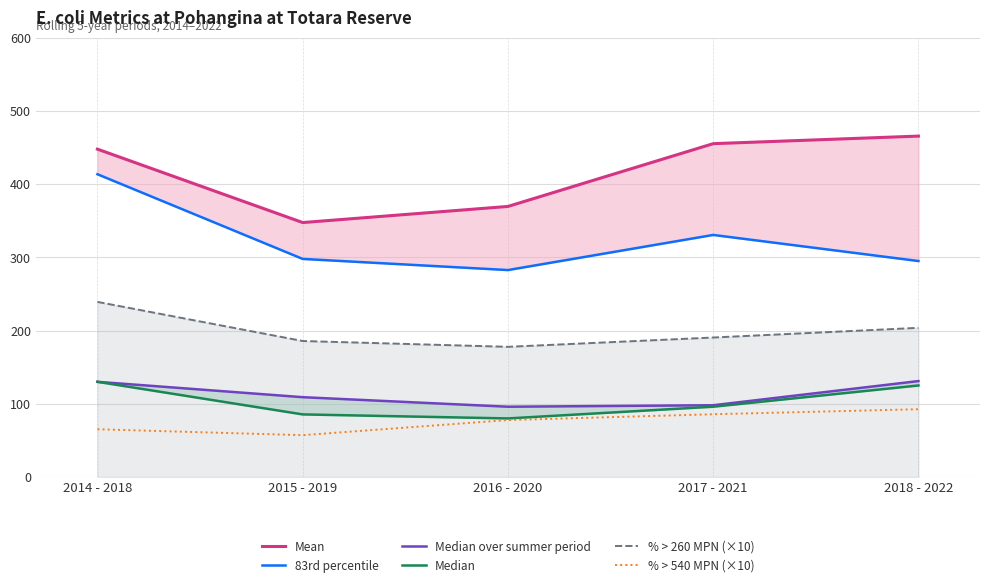

What is the lowest value of the % > 260 MPN (×10) series?

177.8